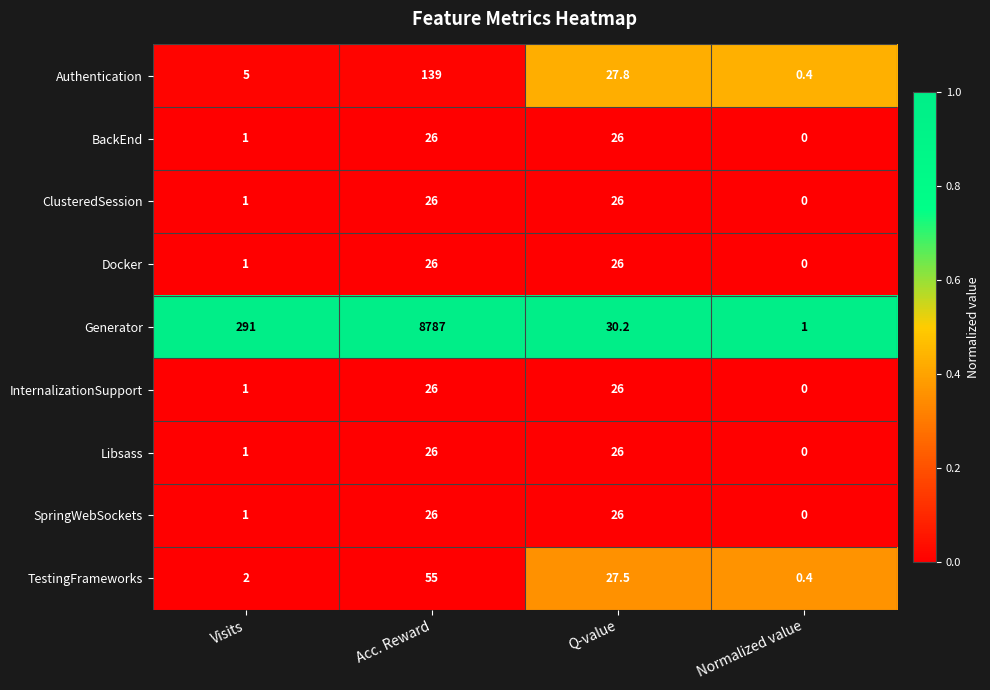

At which label does Libsass reach its minimum?

Normalized value